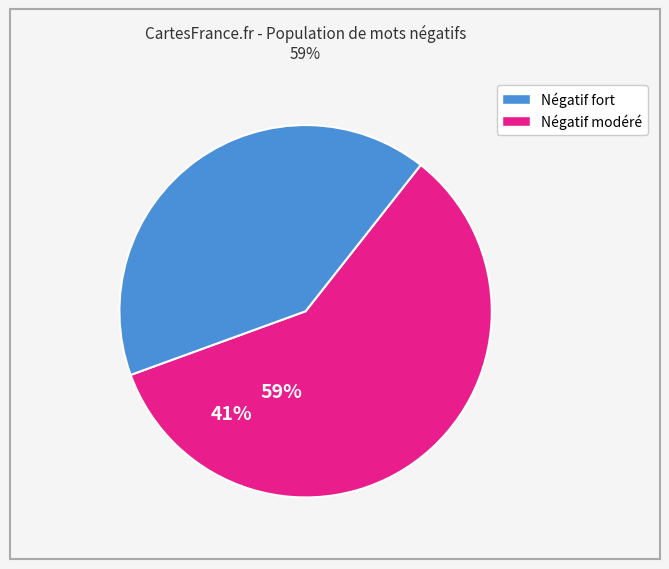

Does broken represent more than half of the total?

No